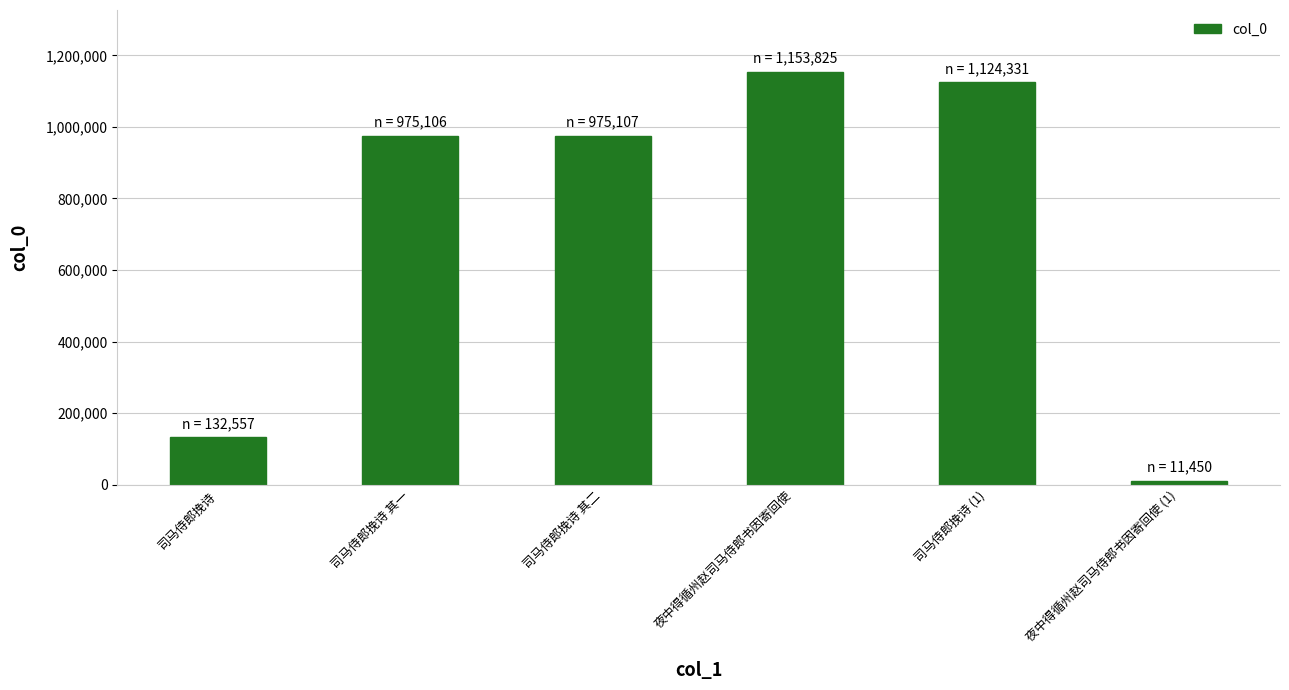

What is the value of the 6th bar from the left?

11450